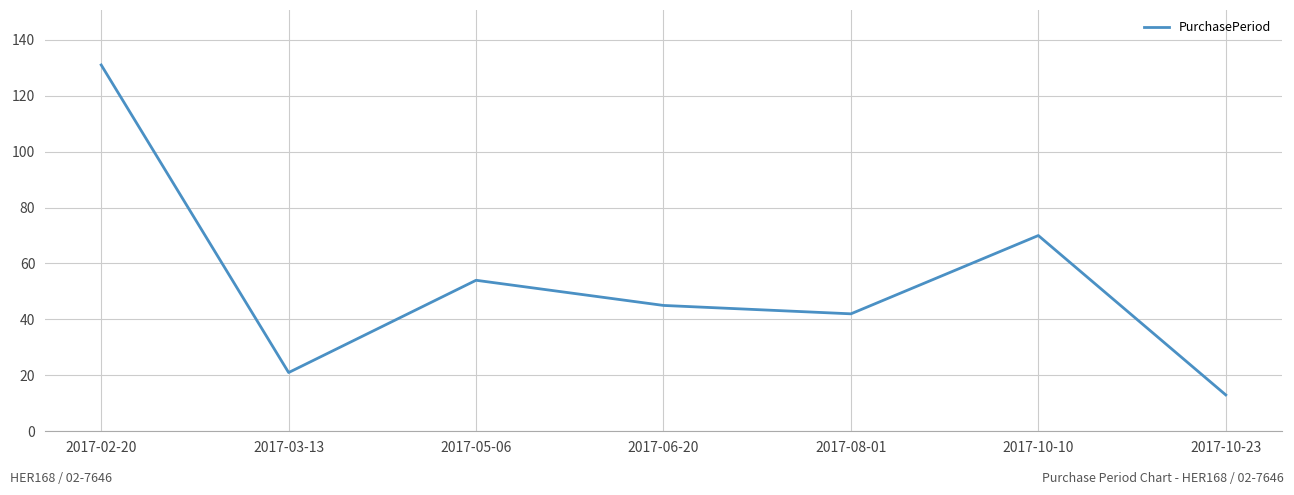

Count the number of data series in this chart.

1